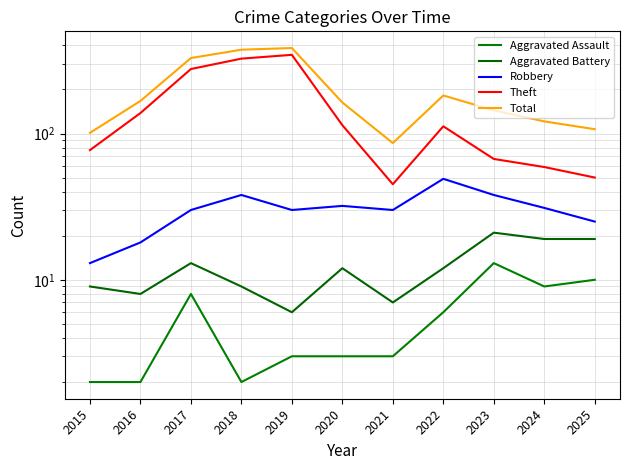

What is the greatest value displayed?

384